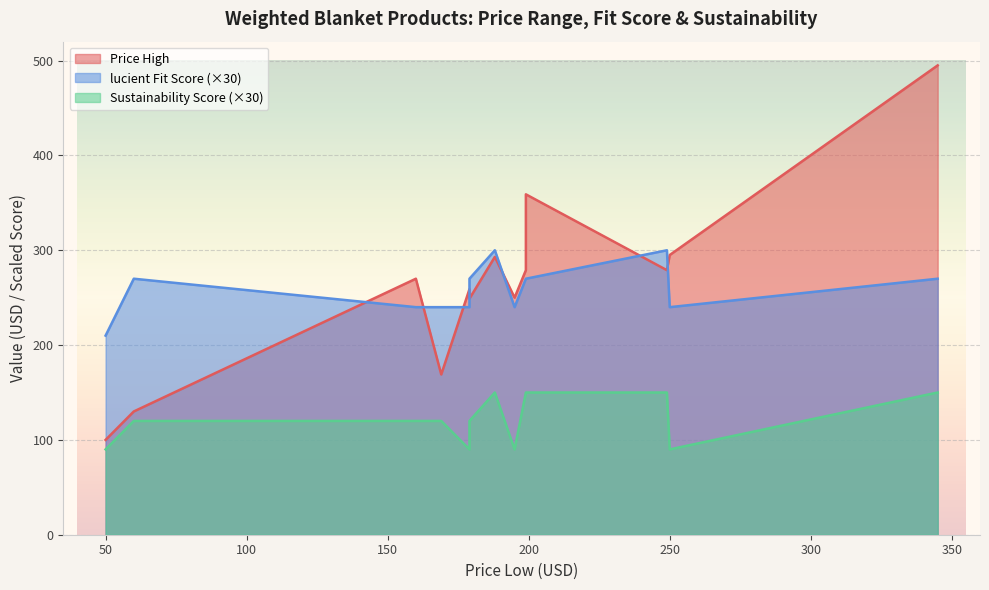

At which label is lucient Fit Score closest to 8?

Gravity Weighted